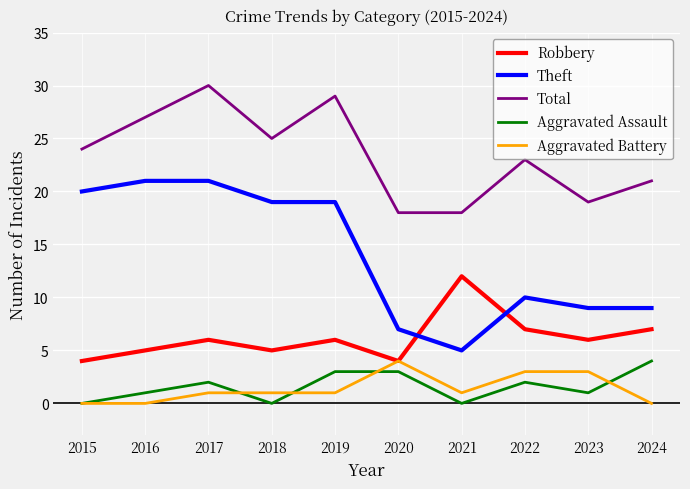

Where do Robbery and Theft first cross each other?

2020 and 2021